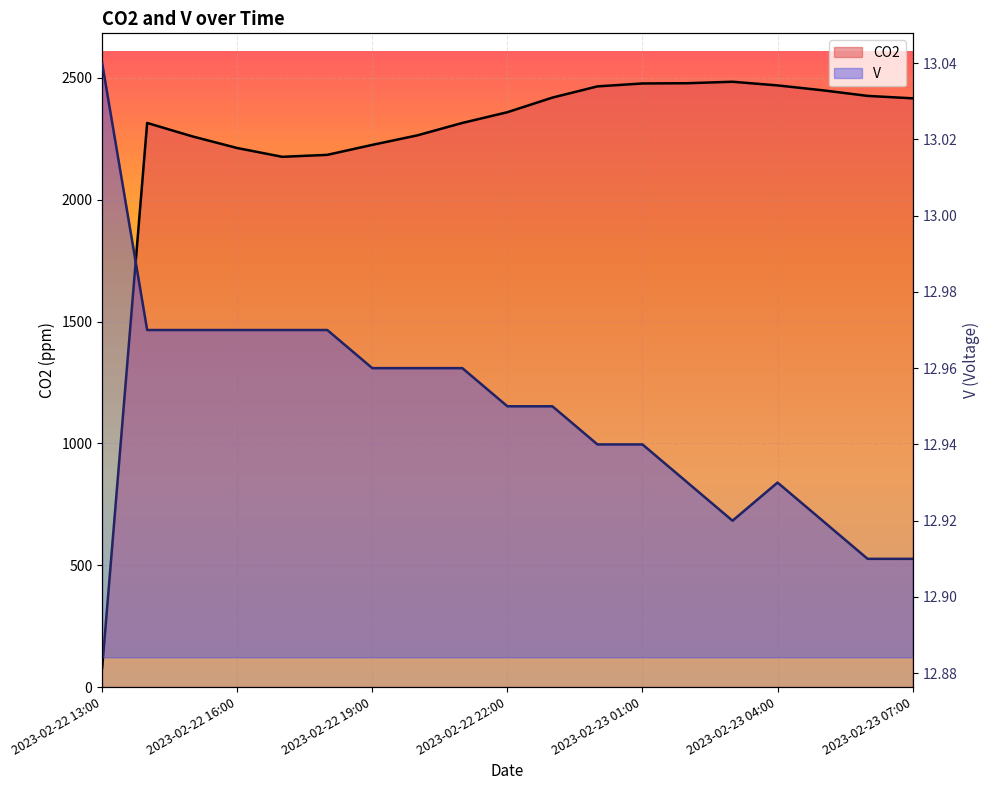

Where does the CO2 series first go above 2359?

2023-02-22 23:00